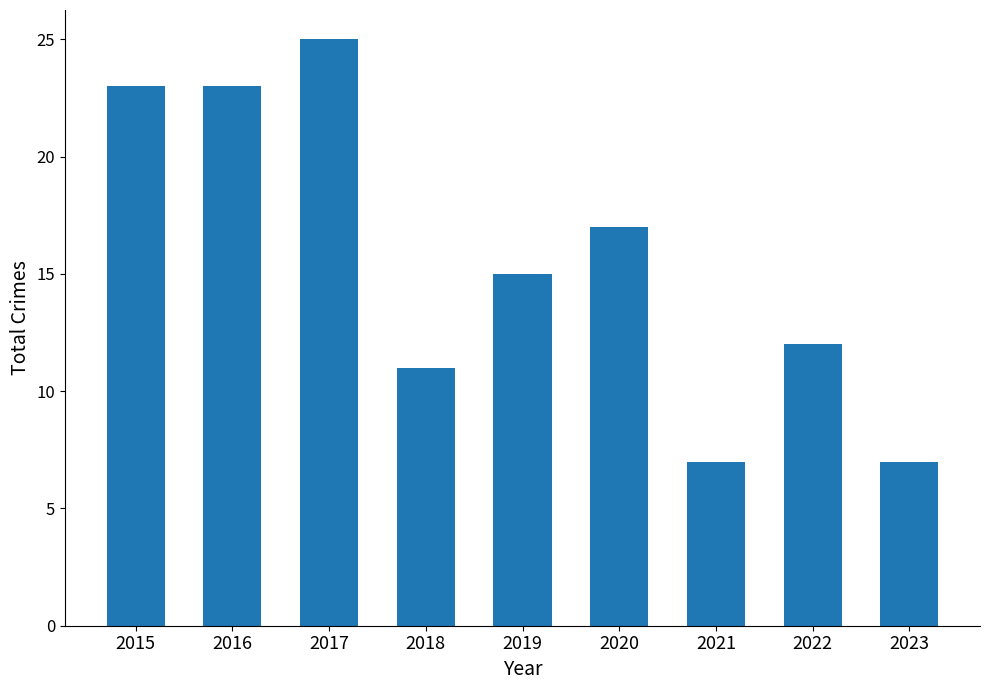

What value does the data have at 2022?

12